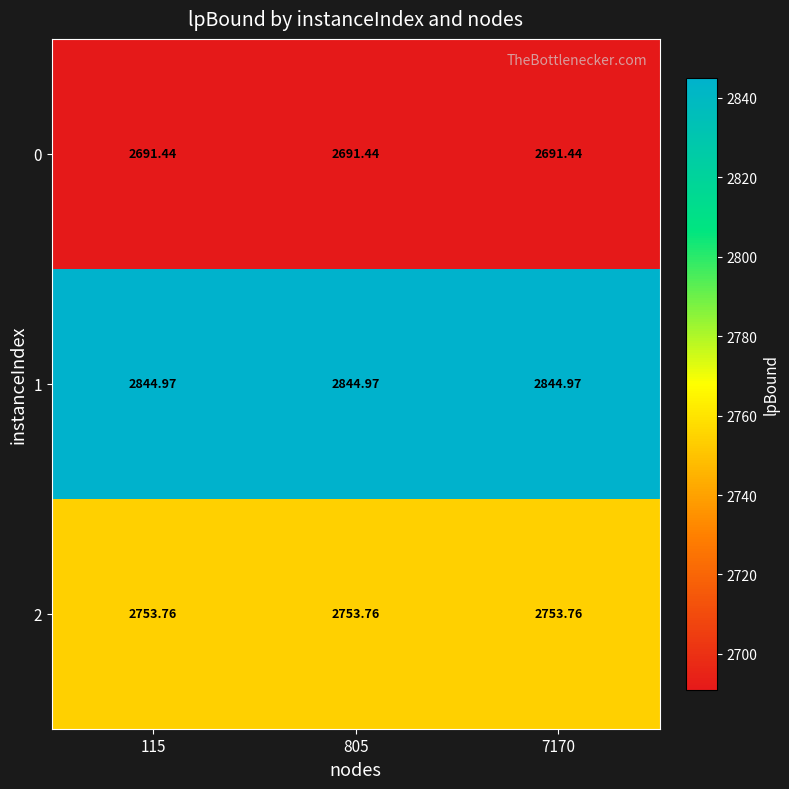

Count the number of data series in this chart.

3